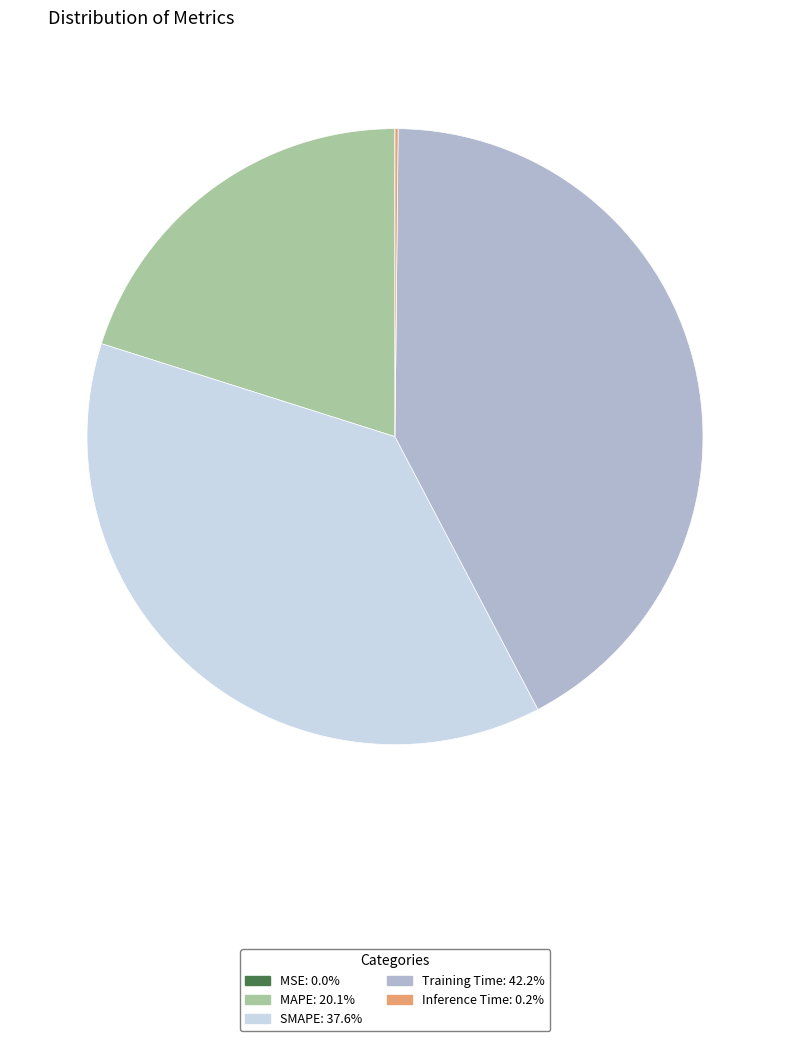

Combined, do SMAPE and Training Time account for over 50%?

Yes